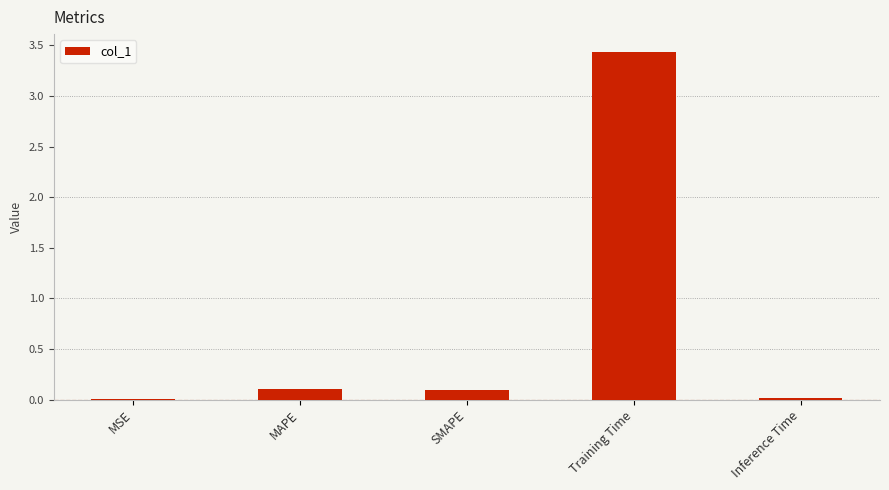

What is the sum of all values?

3.7